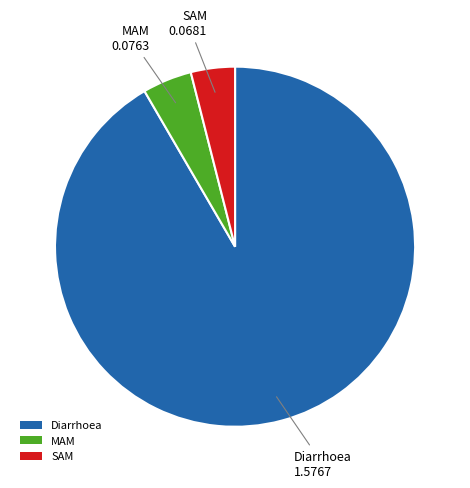

Count the number of slices in the pie.

3